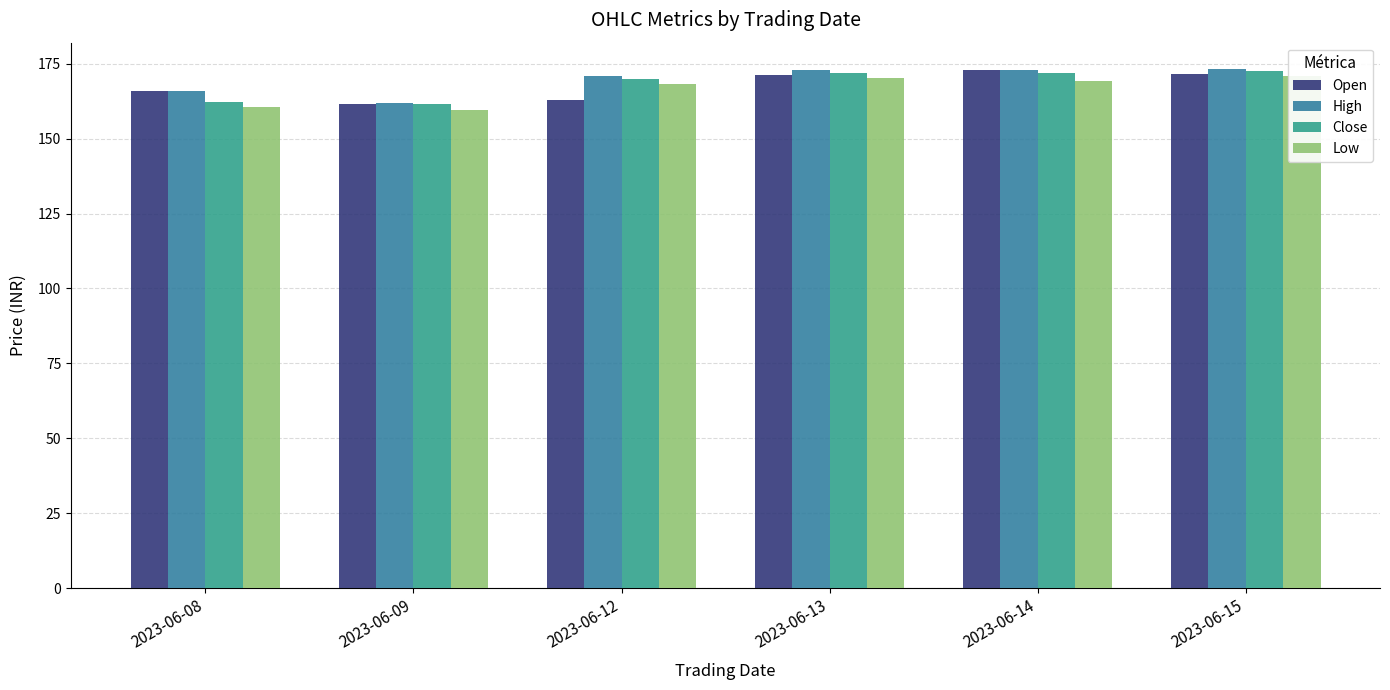

What are all the series names shown in the legend?

Open, High, Close, Low